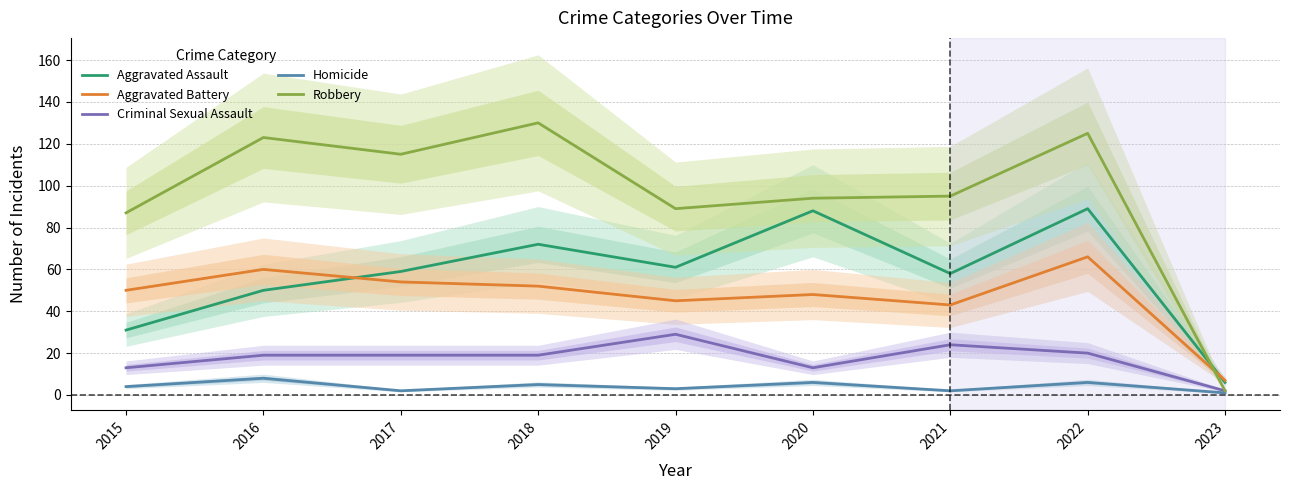

What is the highest value of the Aggravated Assault series?

89